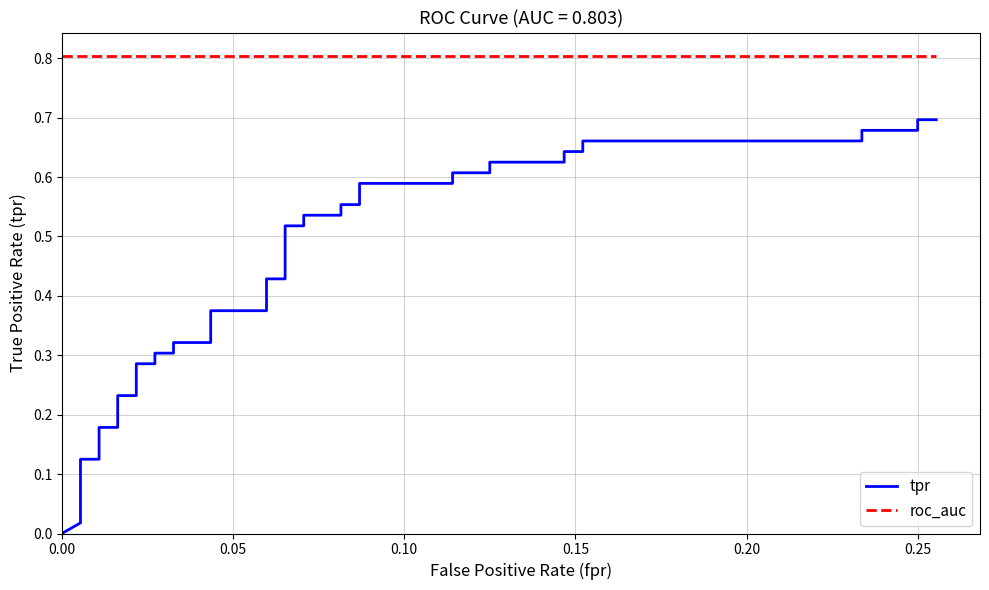

What is the label of the 30th point from the right?

10